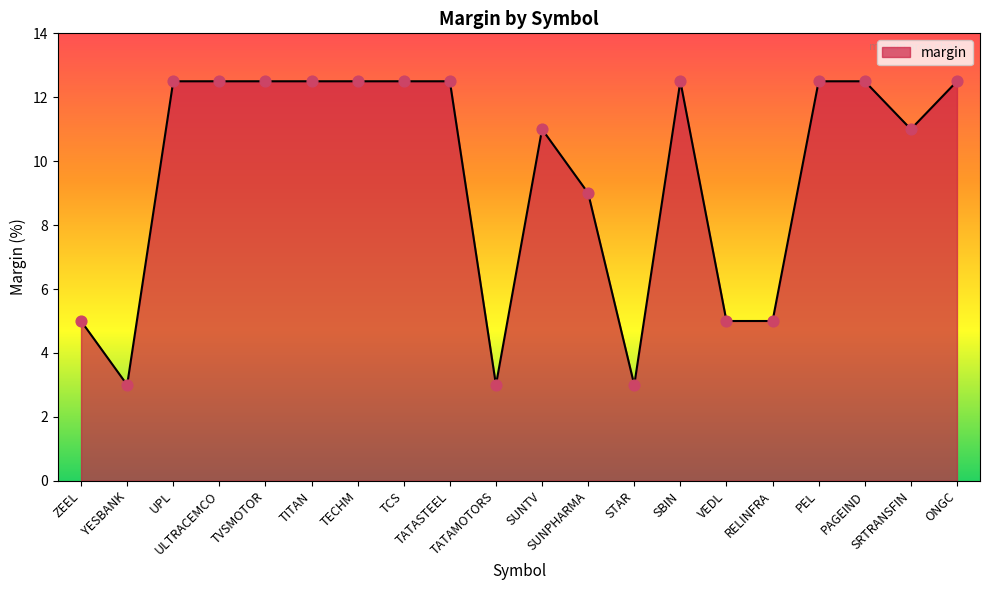

What is the ratio of the value at ONGC to the value at TATASTEEL?

1.0